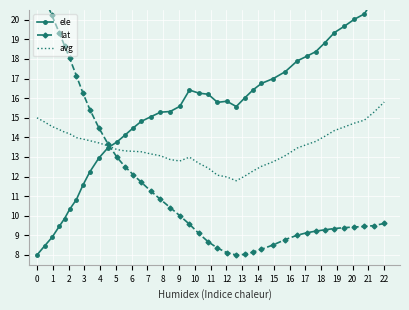

What are all the series names shown in the legend?

ele, lat, avg